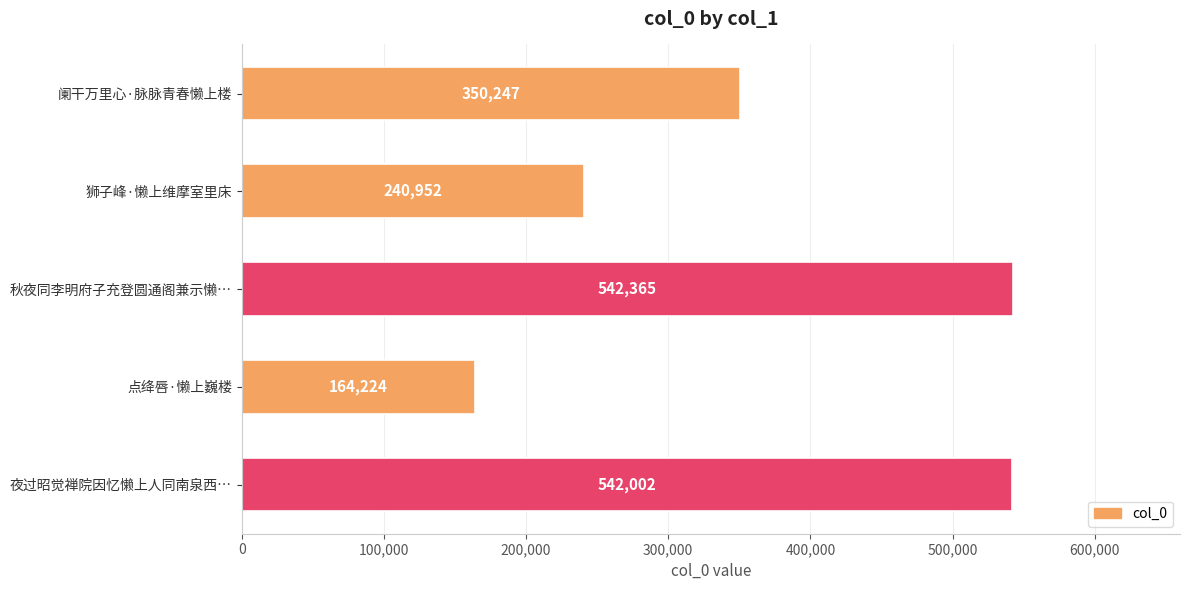

Rank the categories by value from highest to lowest.

秋夜同李明府子充登圆通阁兼示懒…, 夜过昭觉禅院因忆懒上人同南泉西…, 阑干万里心·脉脉青春懒上楼, 狮子峰·懒上维摩室里床, 点绛唇·懒上巍楼